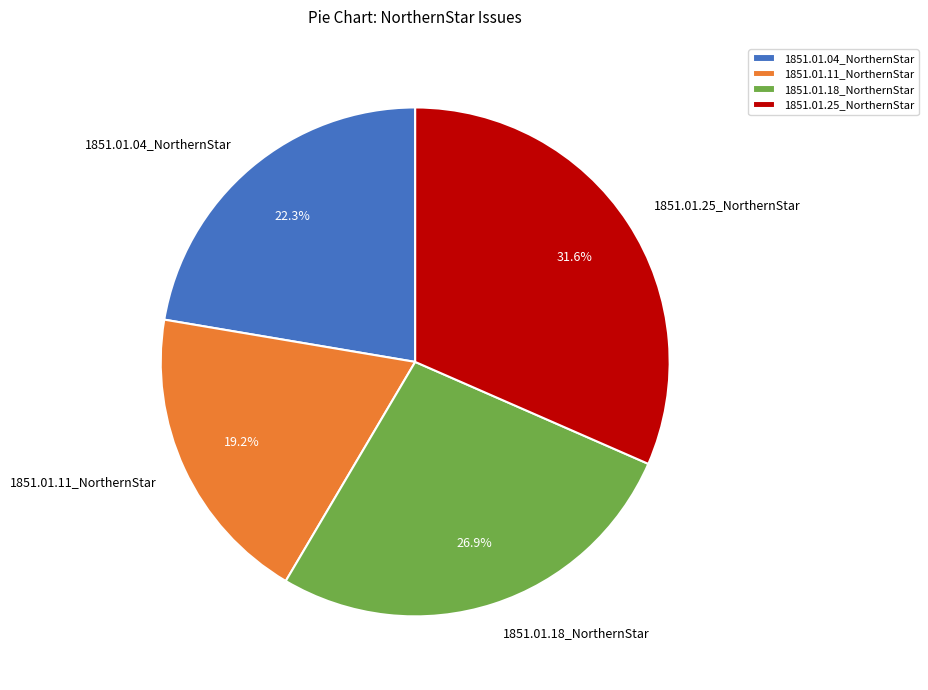

Is the sum of 1851.01.04_NorthernStar and 1851.01.18_NorthernStar greater than half?

No